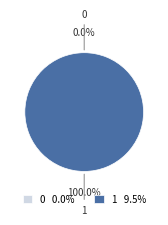

What is the majority slice?

1